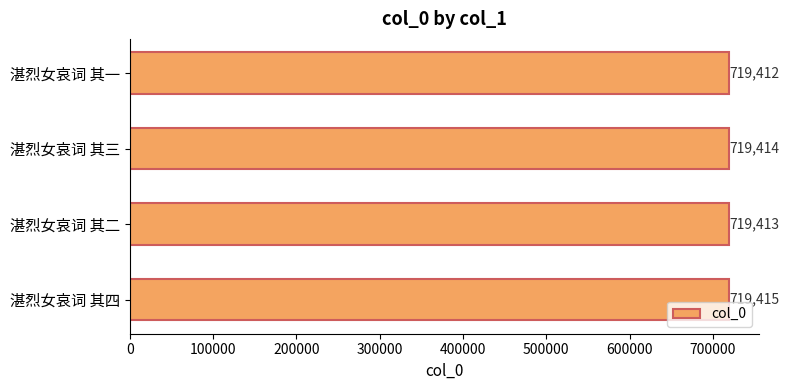

The chart shows a value of 284766 at 湛烈女哀词 其三. True or false?

False